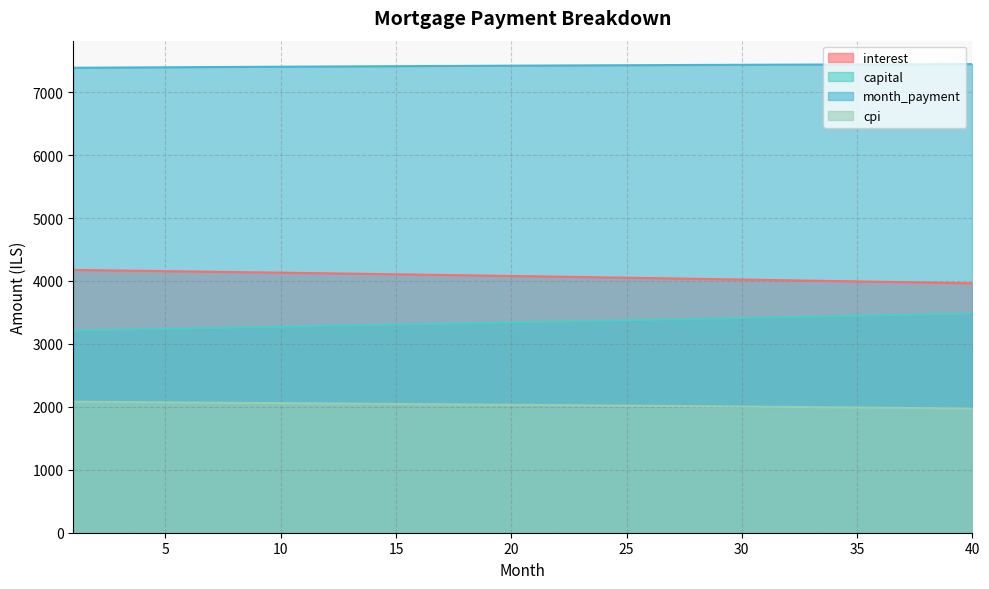

True or false: cpi and capital intersect in this chart.

False